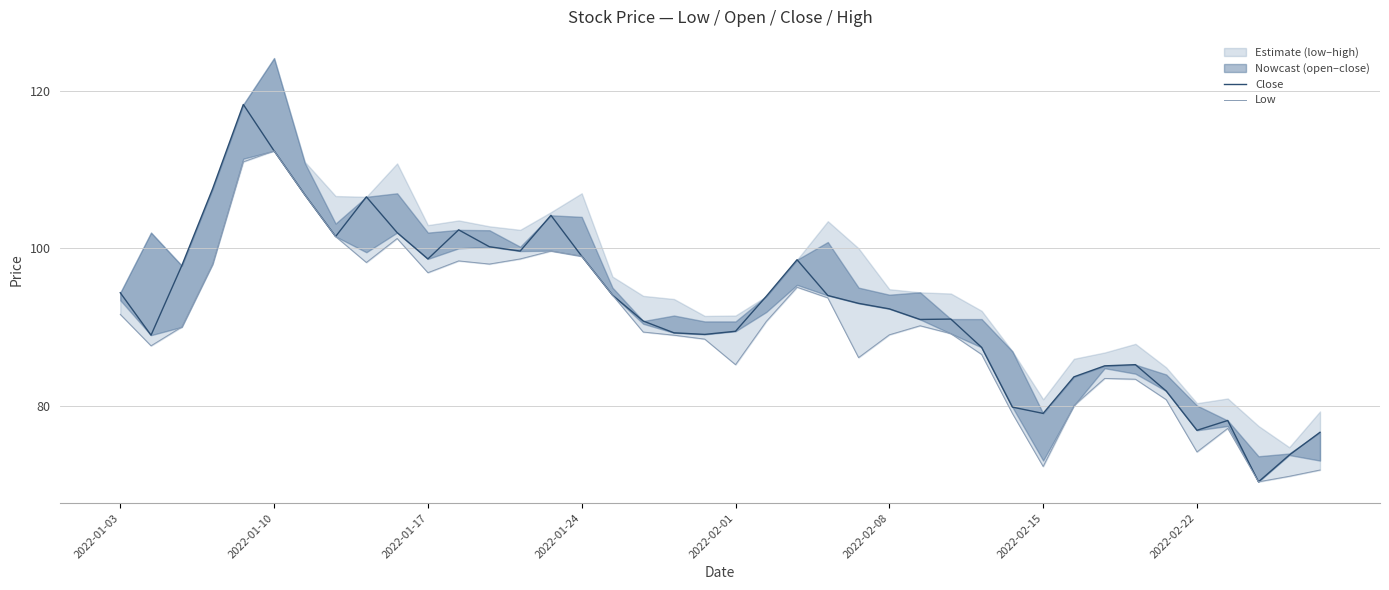

Which has a higher value, 31 or 8?

8